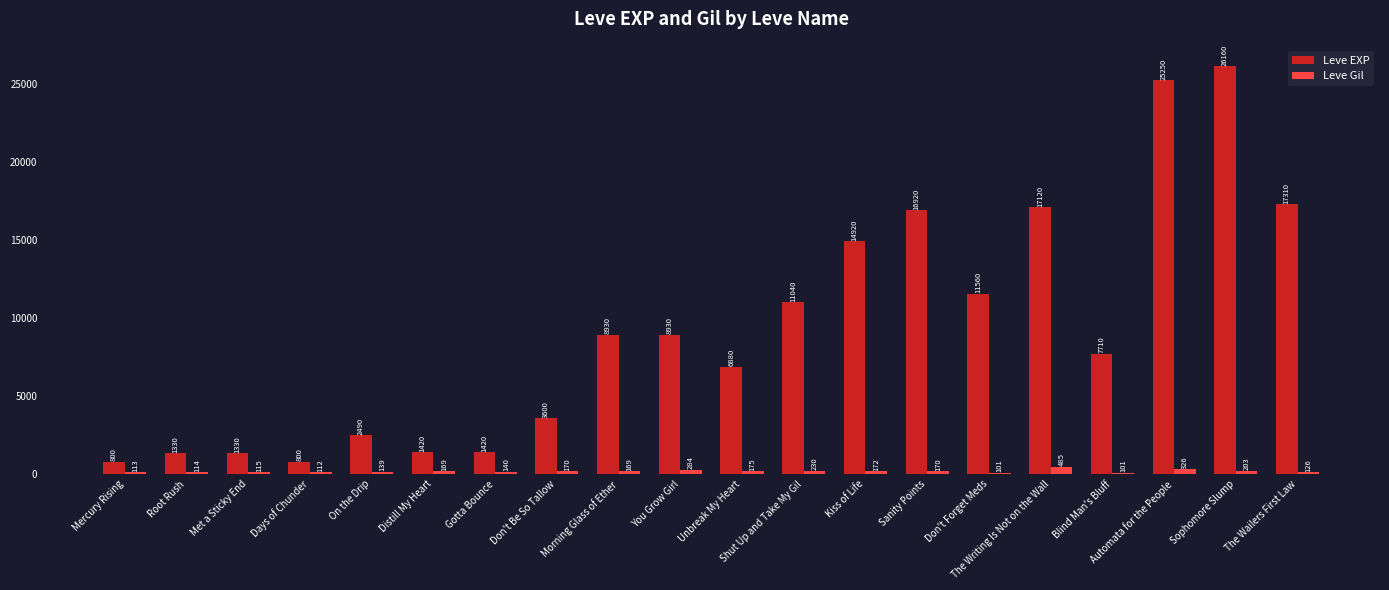

What position from the left is Kiss of Life?

13